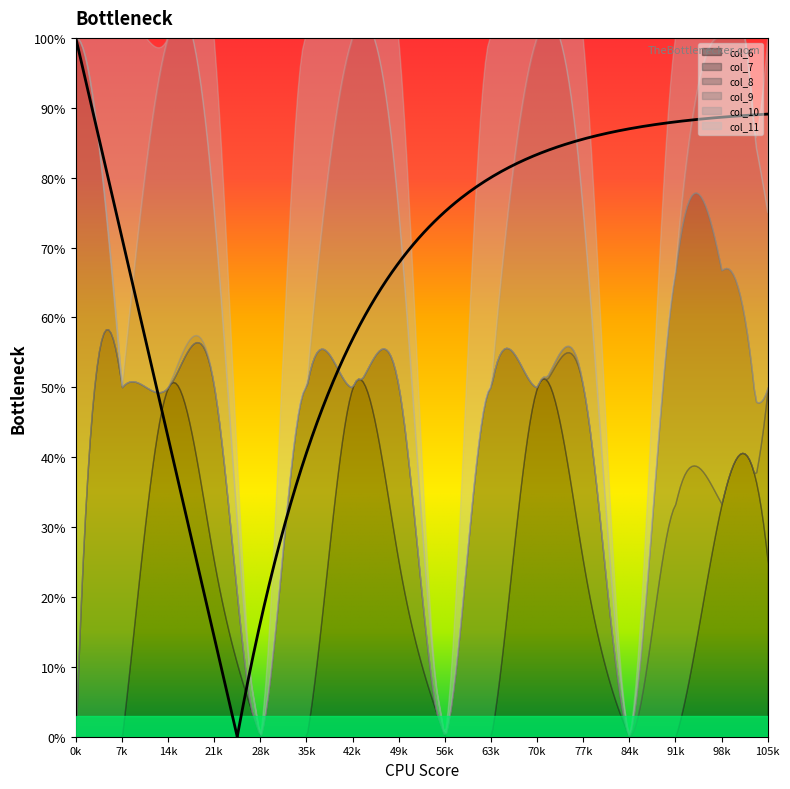

What is the value of the col_11 point at the 8th from the left?

1